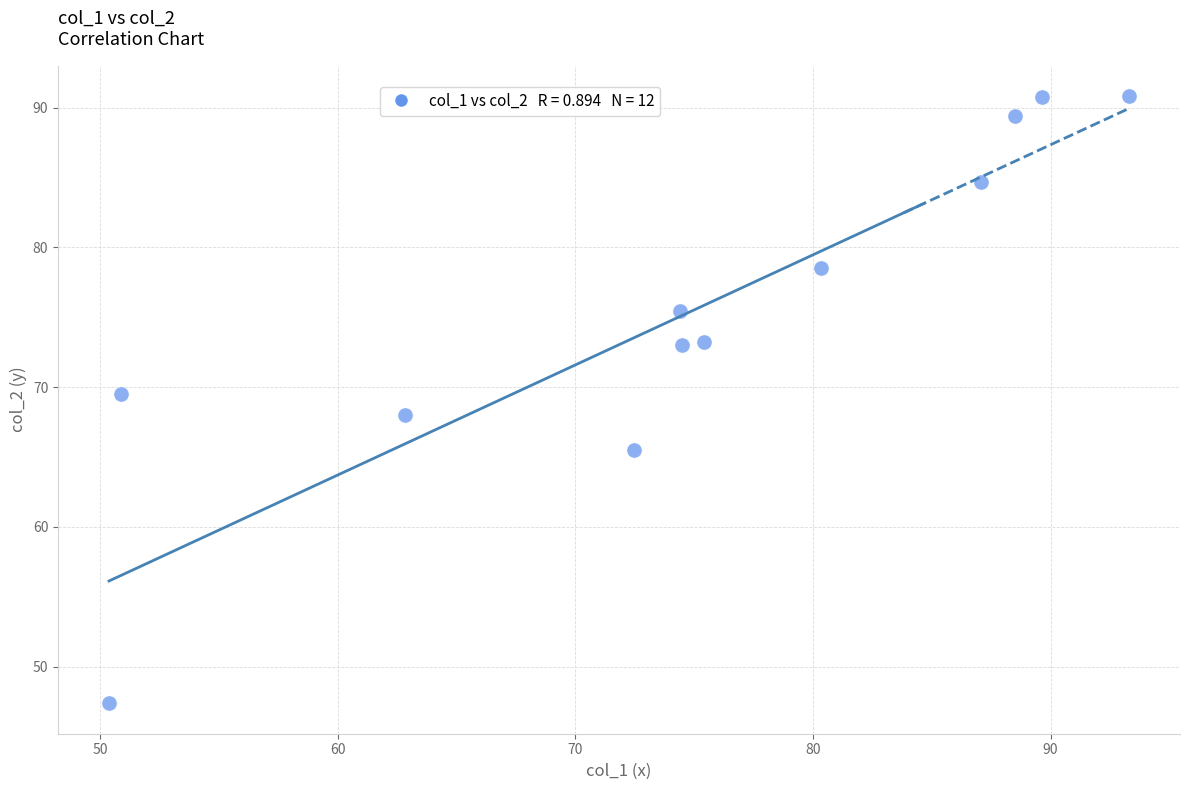

What is the range of Y values (max minus min)?

43.5